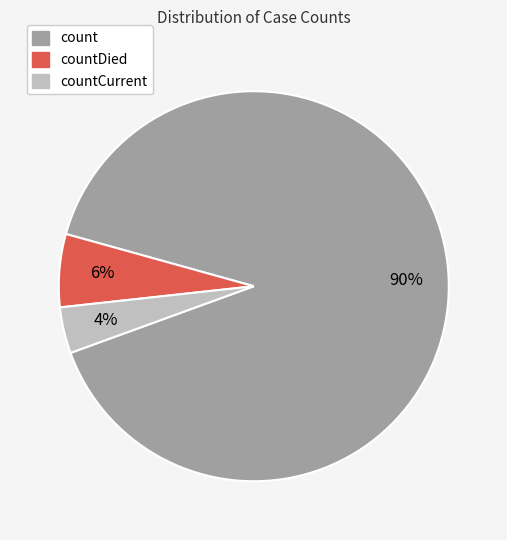

Does any single category account for the majority?

Yes